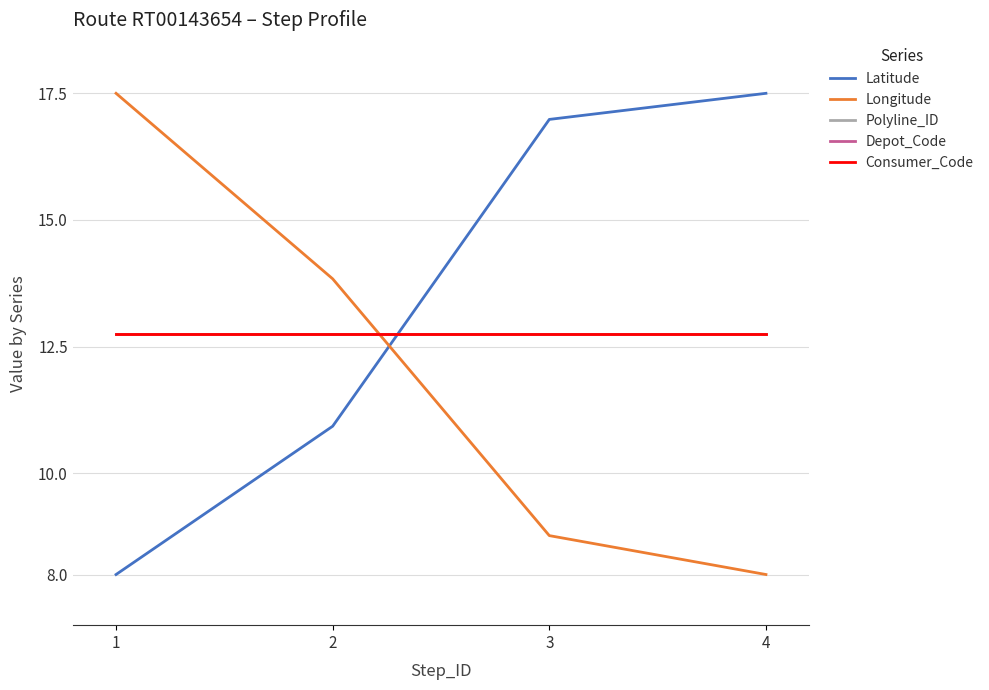

What is the highest value of the Longitude series?

17.5